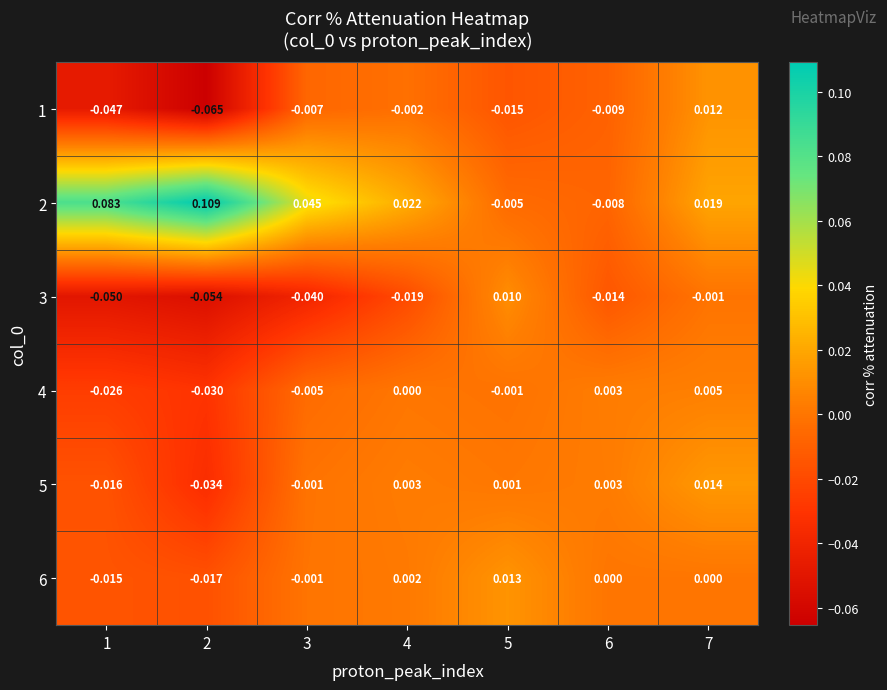

Is the value of 4 at 6 greater than the value of 3 at 1?

Yes